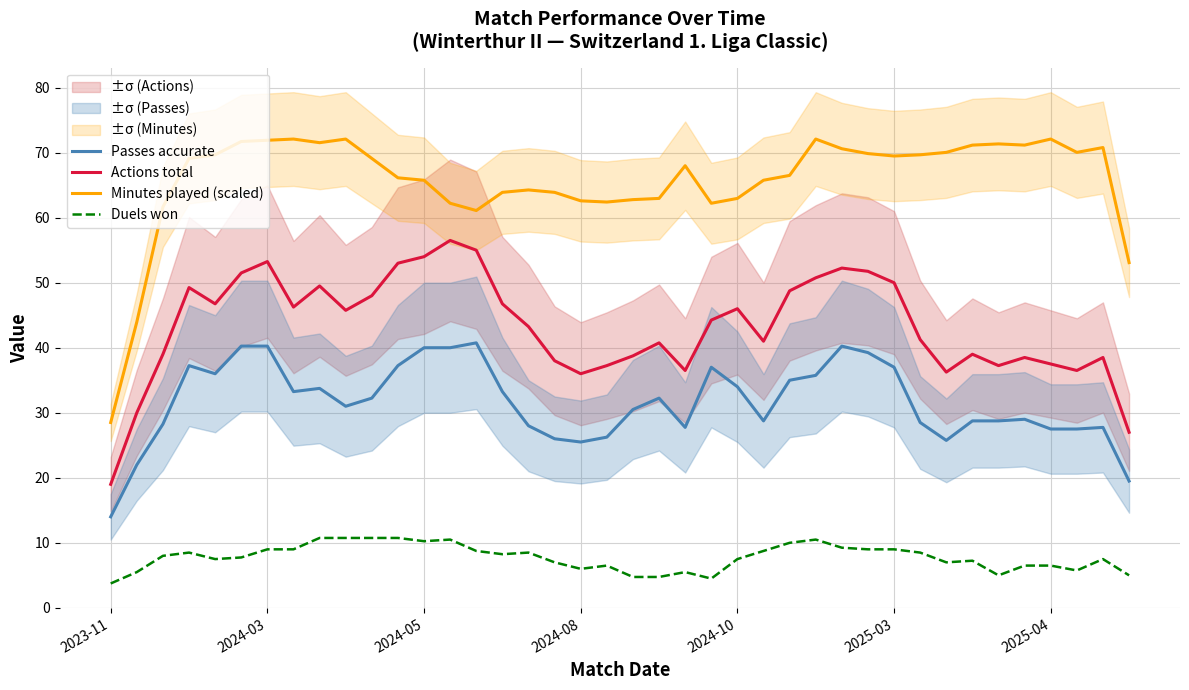

How many data points in Actions total are above 44?

20